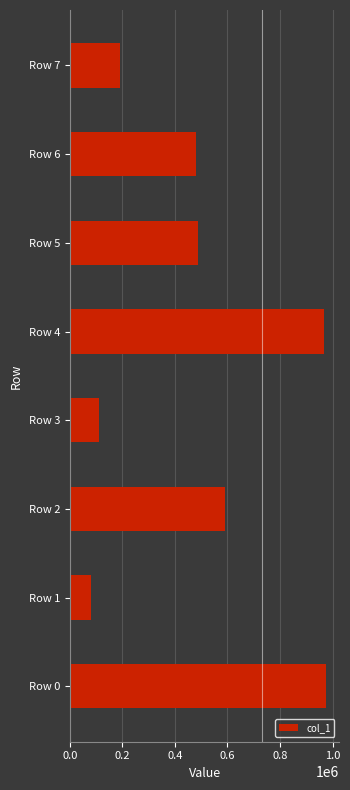

Does the chart contain any negative values?

No